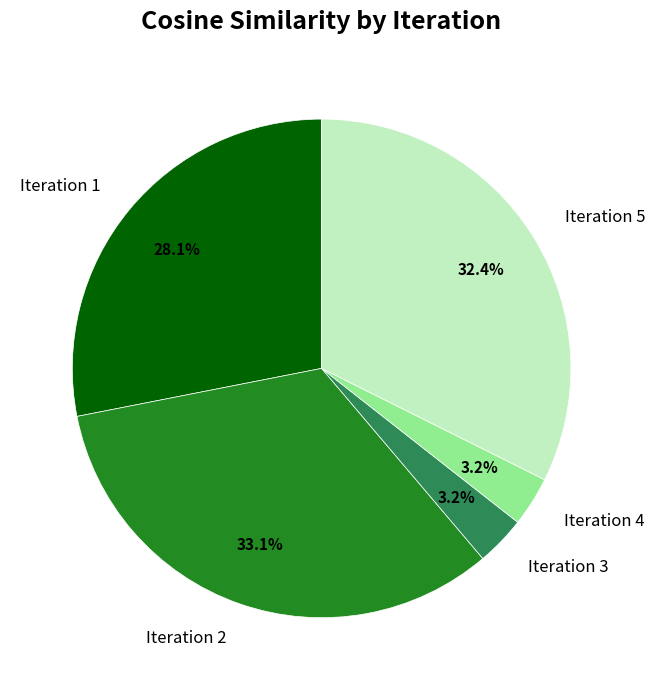

Is there any slice that represents more than half of the pie?

No